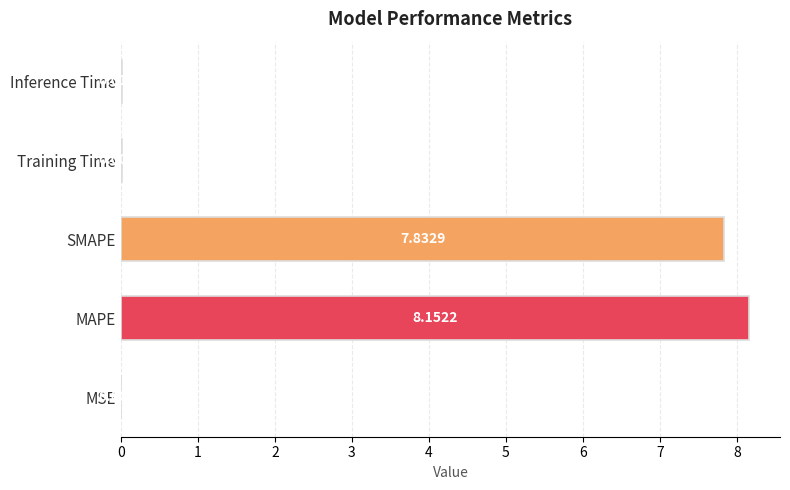

Are the bars horizontal?

Yes